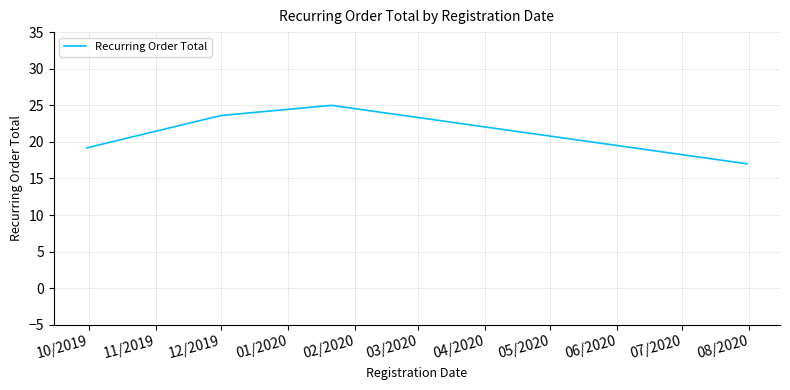

What is the sum of all values?

84.8